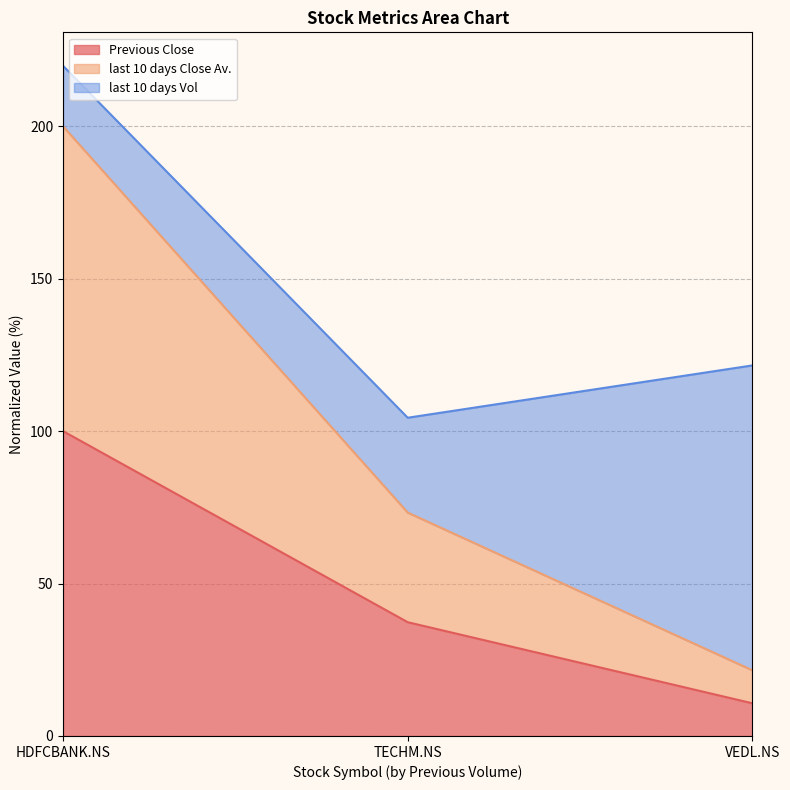

What is the total value across all series at VEDL.NS?

121.6